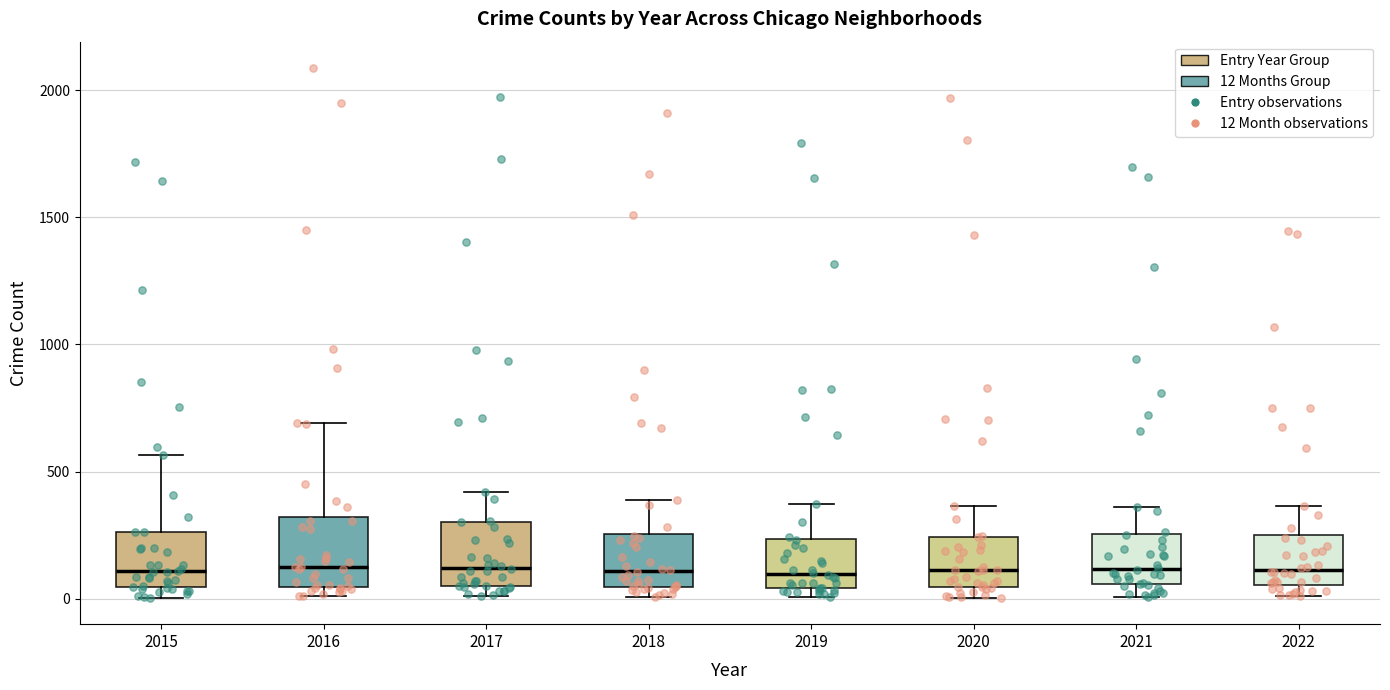

Reading left to right, transcribe this box plot: for each box, give where its median line is, the range the box spans, and where its two whiskers end, as read against the y-axis. The values are not printed on the chart, so give them approximately, as read against the axis.

2015: median 100, box 50 to 250, whiskers 0 to 550
2016: median 150, box 50 to 300, whiskers 0 to 700
2017: median 100, box 50 to 300, whiskers 0 to 400
2018: median 100, box 50 to 250, whiskers 0 to 400
2019: median 100, box 50 to 250, whiskers 0 to 400
2020: median 100, box 50 to 250, whiskers 0 to 350
2021: median 100, box 50 to 250, whiskers 0 to 350
2022: median 100, box 50 to 250, whiskers 0 to 350